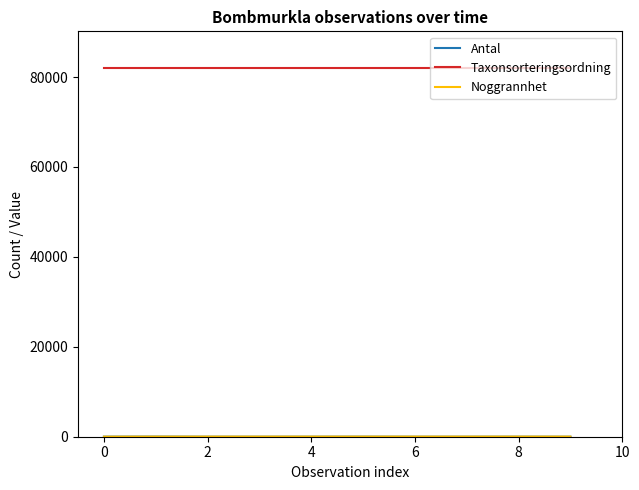

Which series has the largest total across all categories?

Taxonsorteringsordning